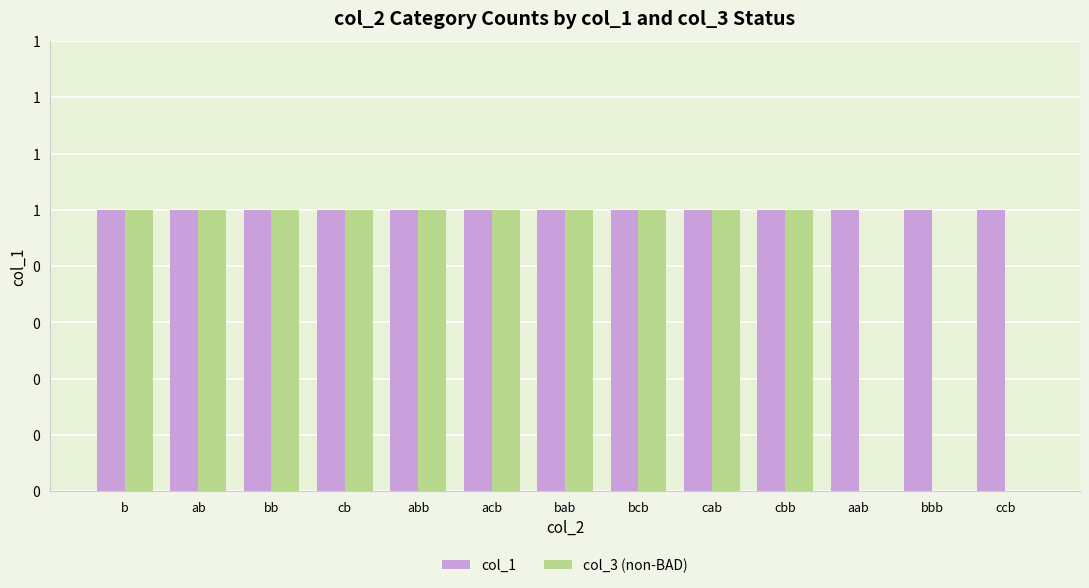

Are the bars grouped side by side (vs. stacked)?

Yes